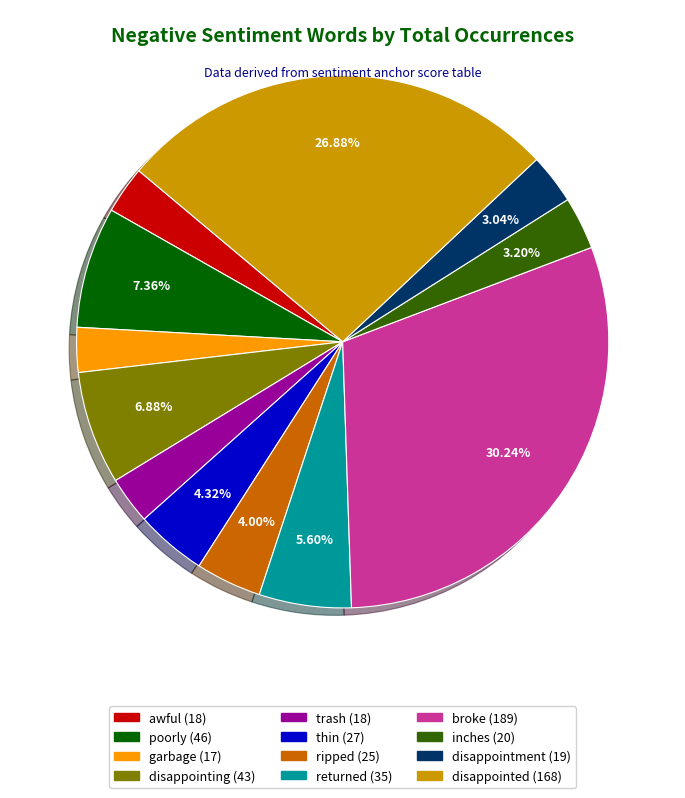

Is poorly the majority of the pie?

No